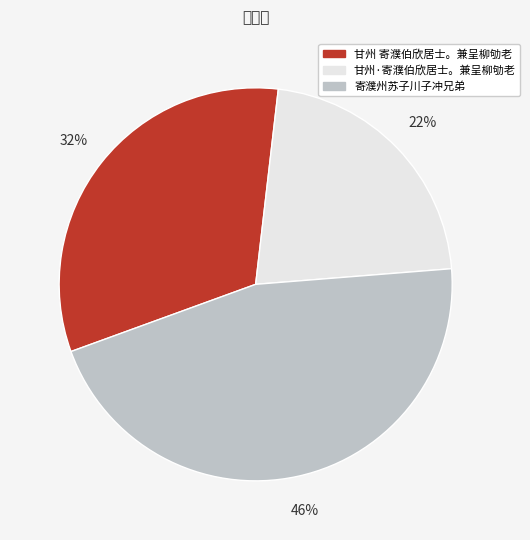

True or false: 寄濮州苏子川子冲兄弟 accounts for 37% of the total.

False